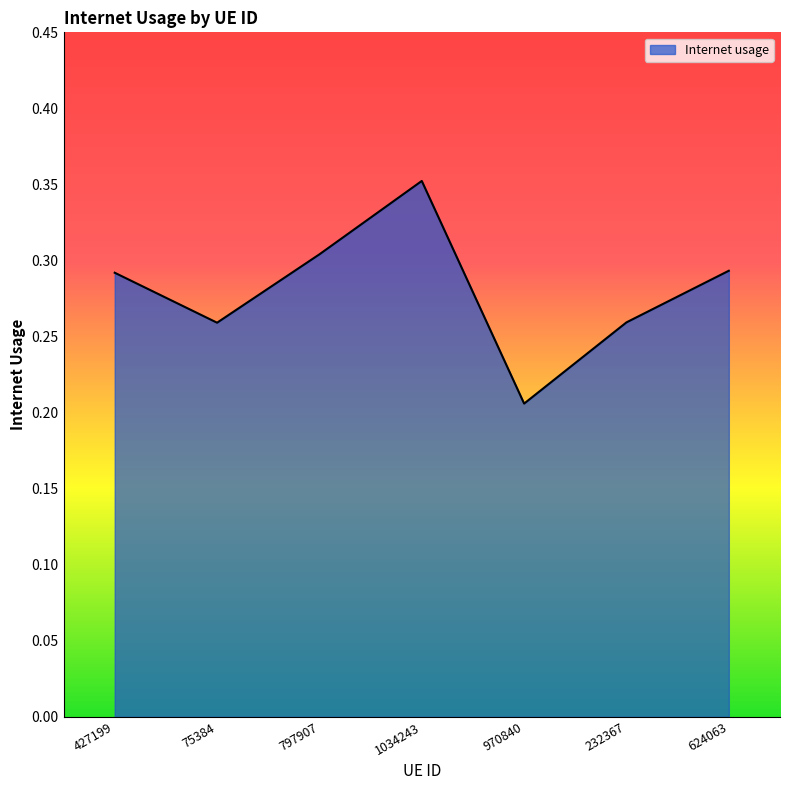

How many interior local valleys (lower than both neighbors) does the data have?

2